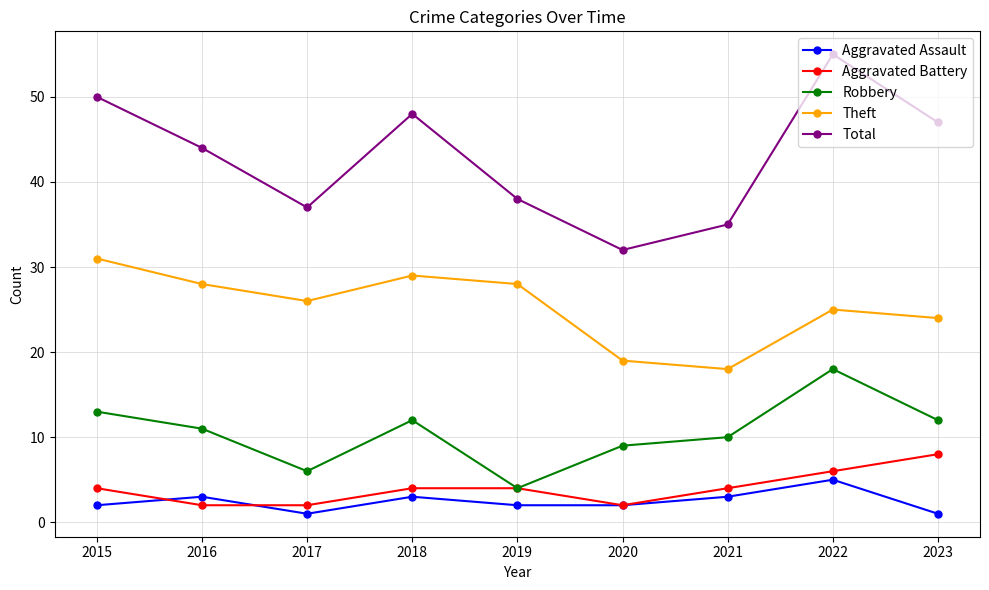

At which category is the sum across all series the highest?

2022